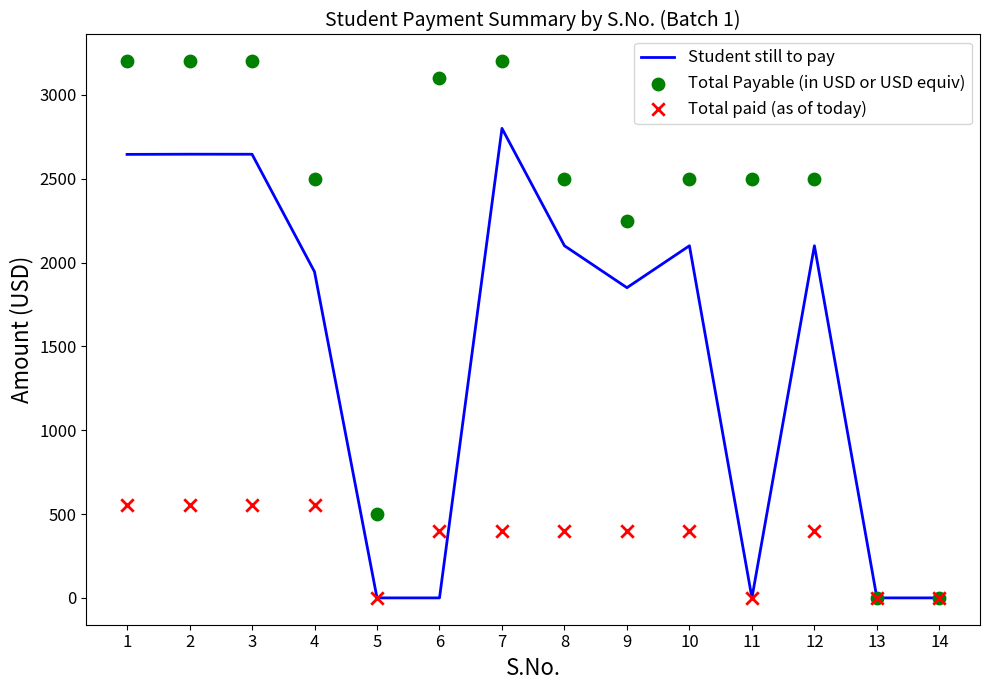

Is the value of Total Payable (in USD or USD equiv) at 3 greater than the value of Student still to pay at 8?

Yes